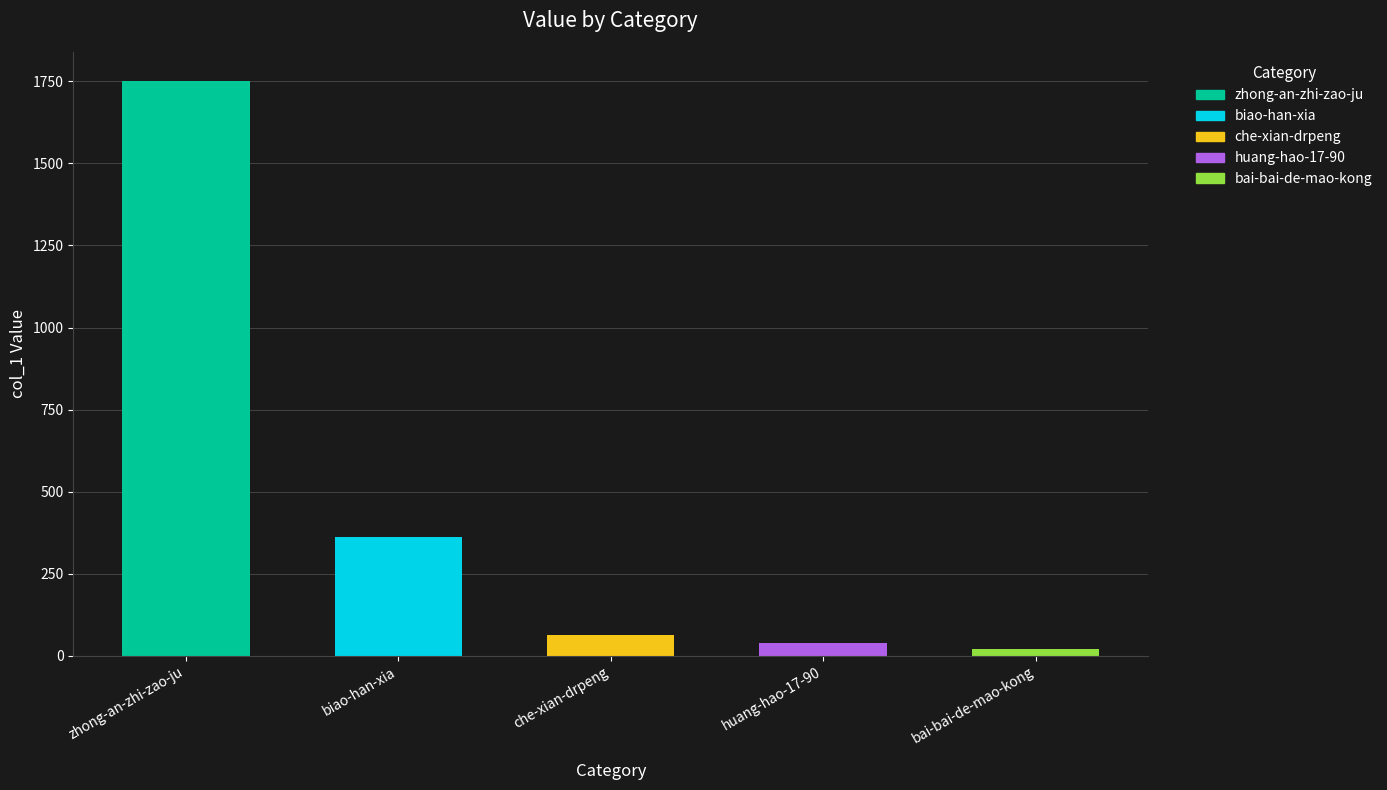

Reading left to right, list all the values displayed in this chart.

zhong-an-zhi-zao-ju=1752	biao-han-xia=361	che-xian-drpeng=63	huang-hao-17-90=40	bai-bai-de-mao-kong=20